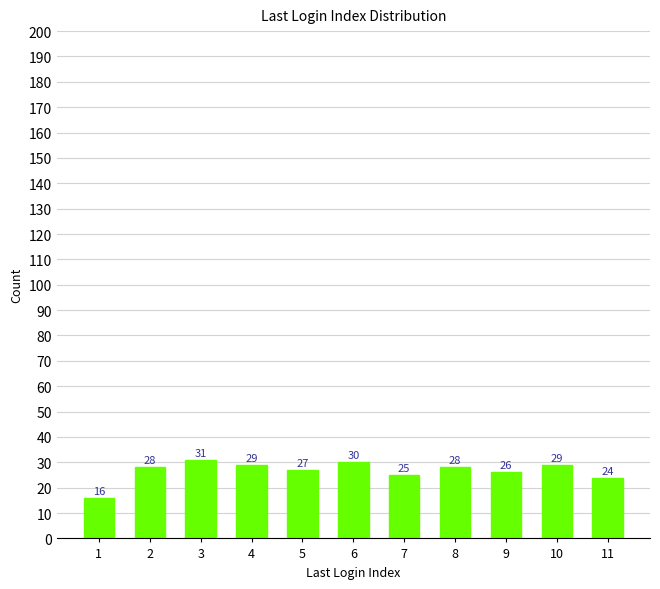

Reading right to left, transcribe all the data shown in this chart.

11=24	10=29	9=26	8=28	7=25	6=30	5=27	4=29	3=31	2=28	1=16